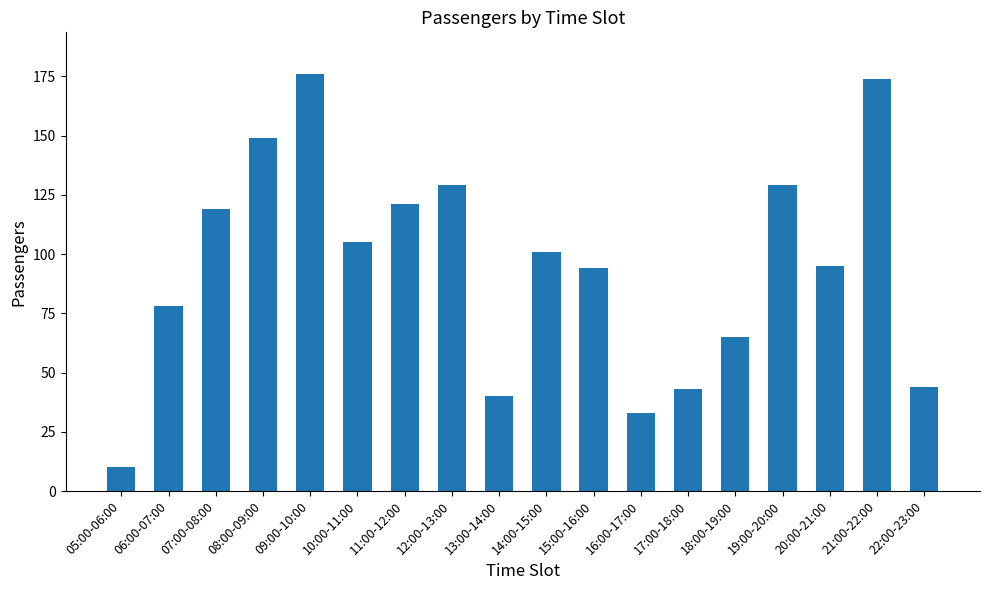

Reading left to right, list all the values displayed in this chart.

05:00-06:00=10	06:00-07:00=78	07:00-08:00=119	08:00-09:00=149	09:00-10:00=176	10:00-11:00=105	11:00-12:00=121	12:00-13:00=129	13:00-14:00=40	14:00-15:00=101	15:00-16:00=94	16:00-17:00=33	17:00-18:00=43	18:00-19:00=65	19:00-20:00=129	20:00-21:00=95	21:00-22:00=174	22:00-23:00=44